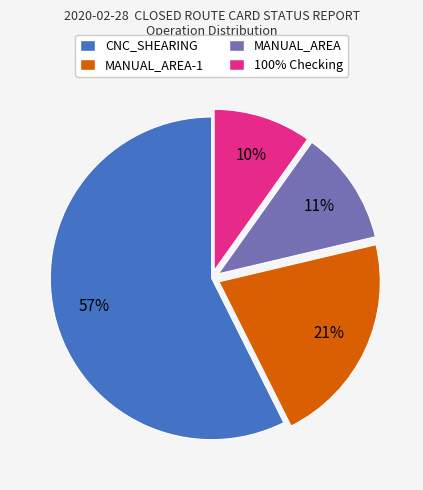

Approximately how many times larger is the value at CNC_SHEARING compared to MANUAL_AREA-1?

2.7